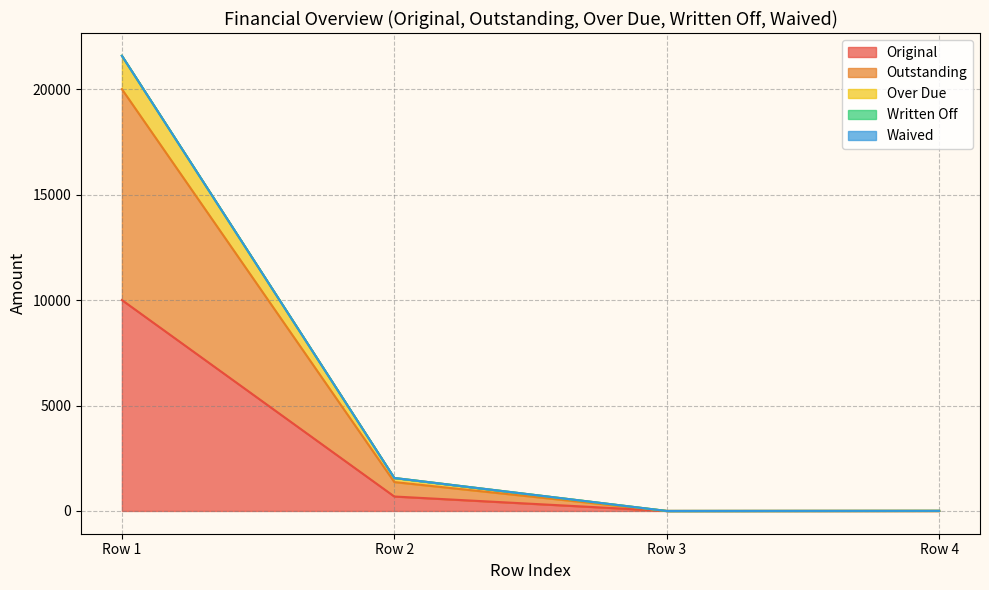

Does the chart display data point markers on the line(s)?

No